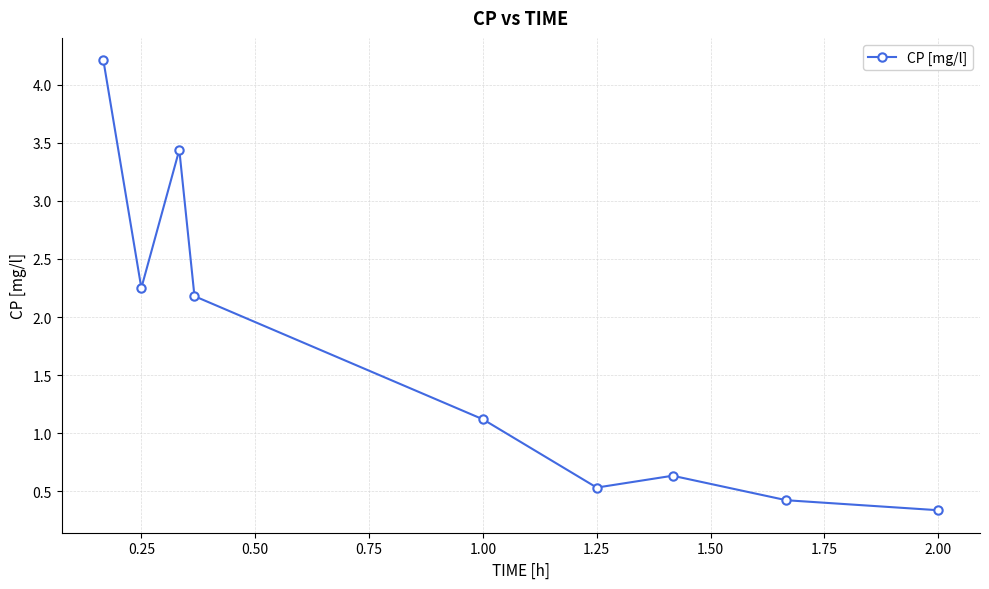

What is the value of the 1st point from the left?

4.2